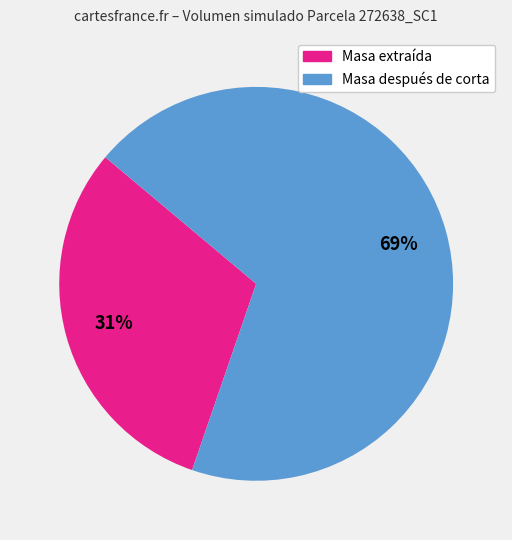

To the nearest percent, what is the average slice percentage?

50%